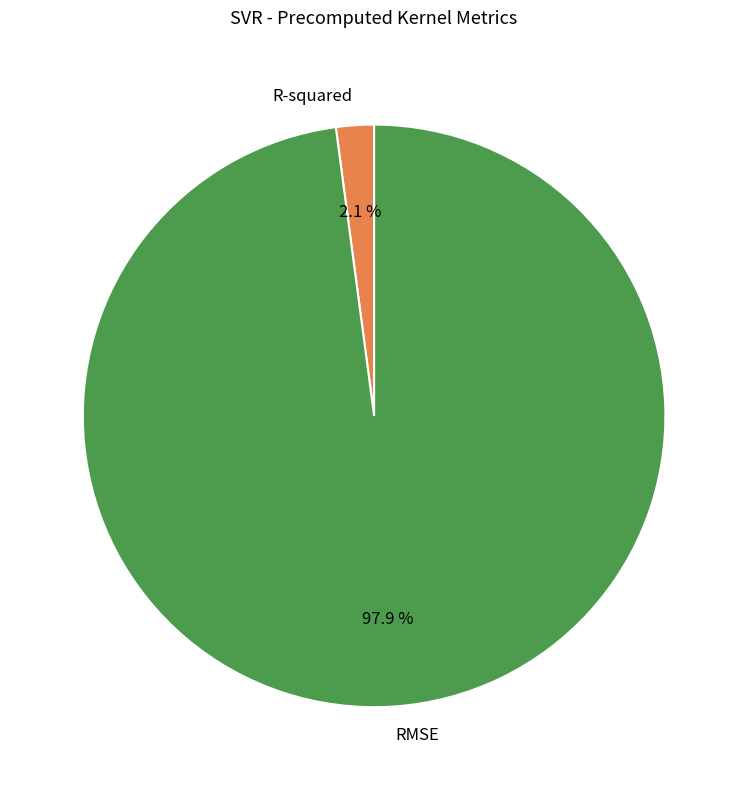

How many segments does this pie chart have?

2